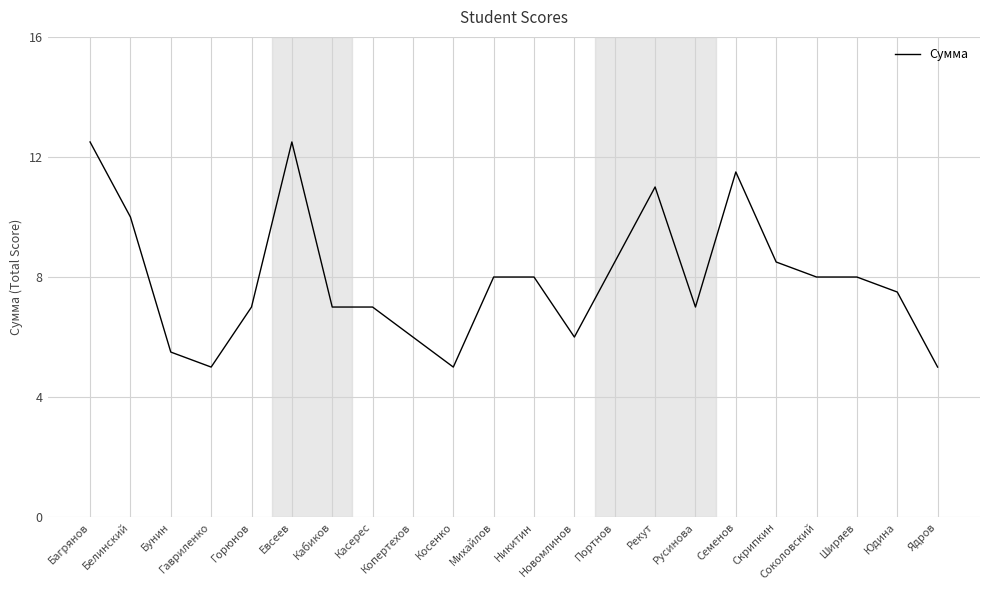

What is the approximate value at Семенов?

11.5